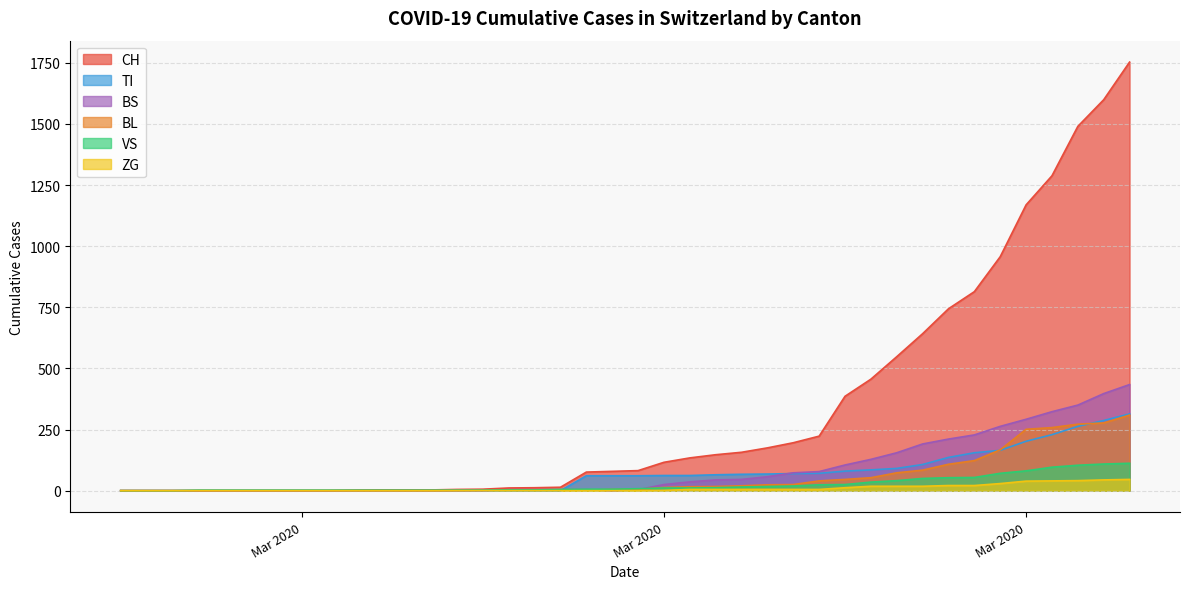

Does the chart display data point markers on the line(s)?

No